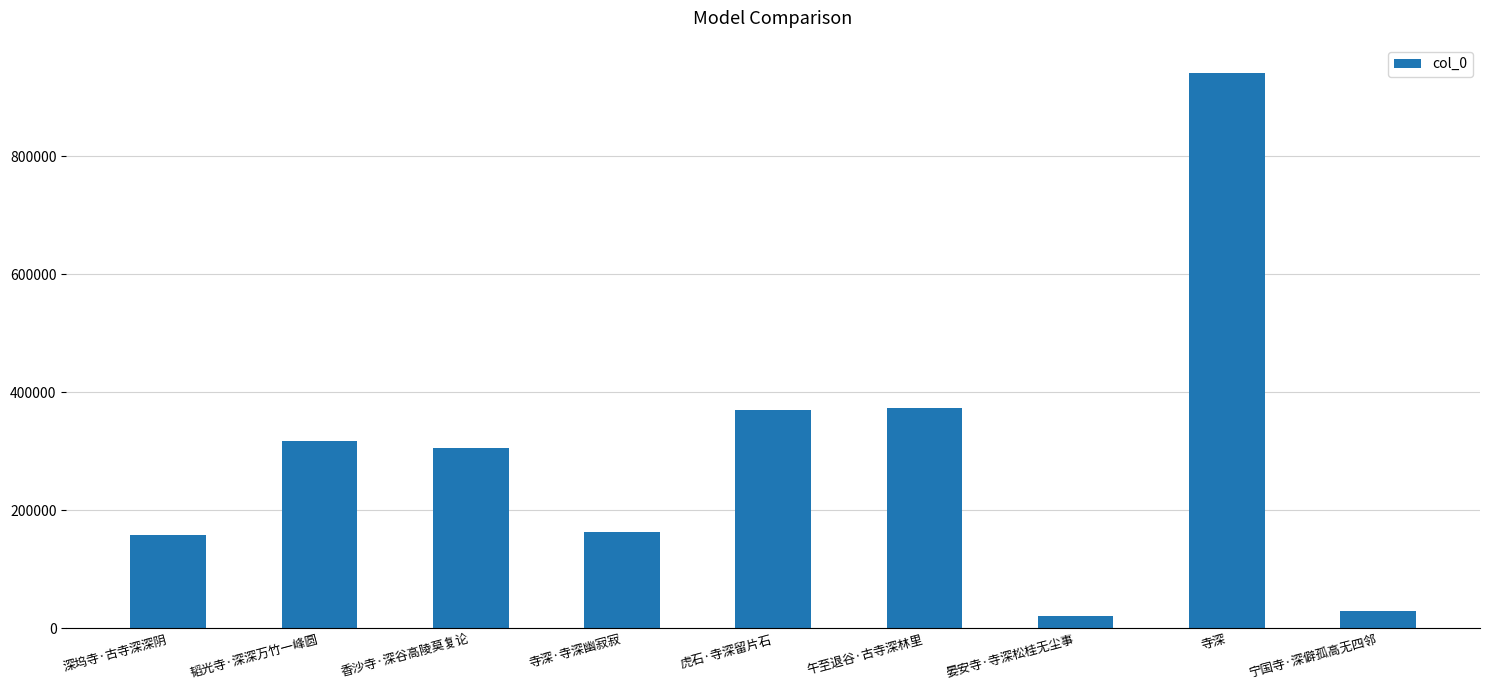

What value does the data have at 宁国寺·深僻孤高无四邻, to the nearest 10?

29780